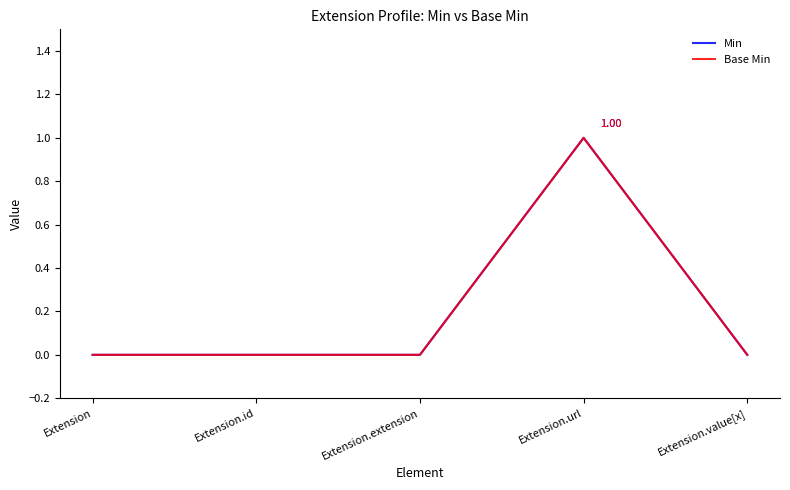

Does the chart display data point markers on the line(s)?

No